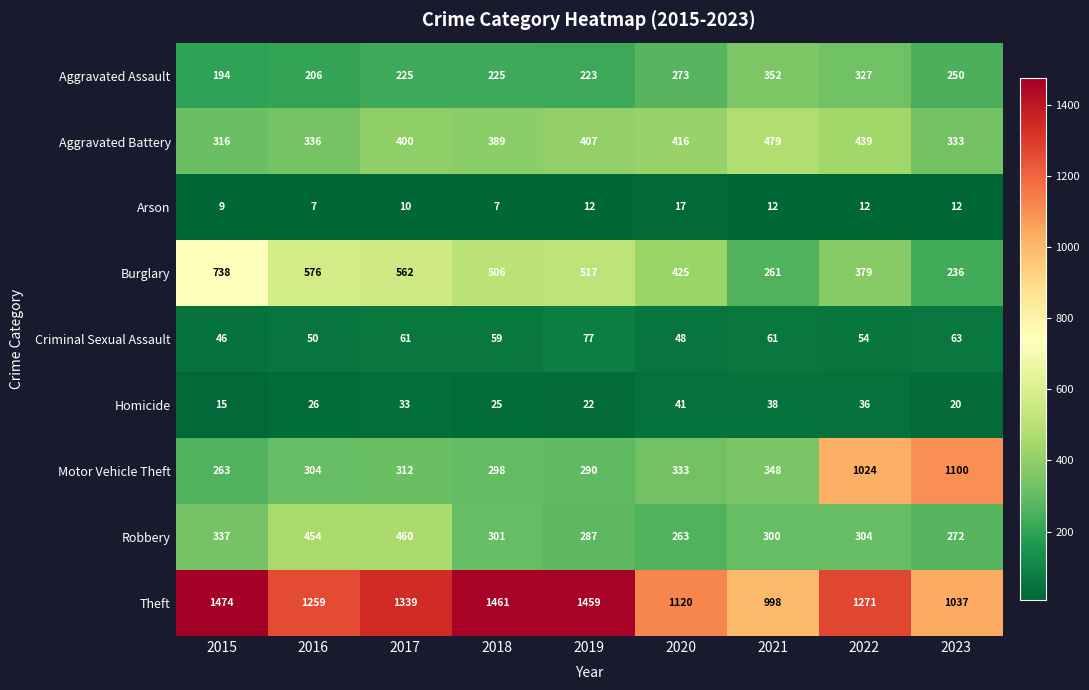

What is the difference between the maximum and minimum values in the Burglary series?

502